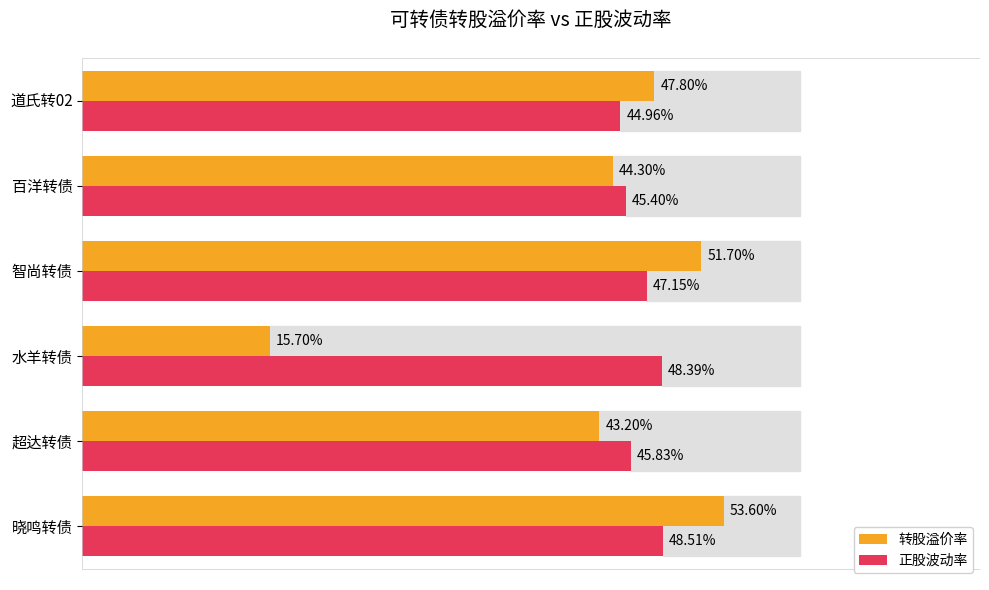

At which label does 转股溢价率 reach its minimum?

水羊转债